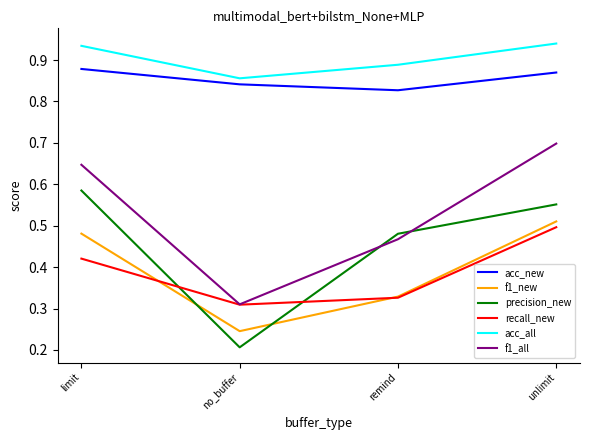

What position from the right is limit?

4